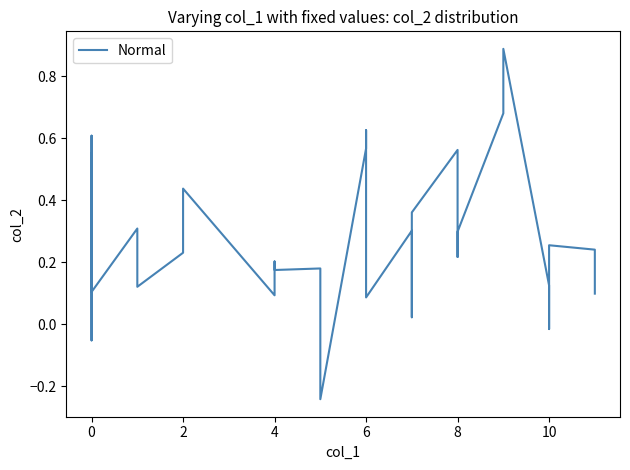

Where is the data nearest to the value 0?

10